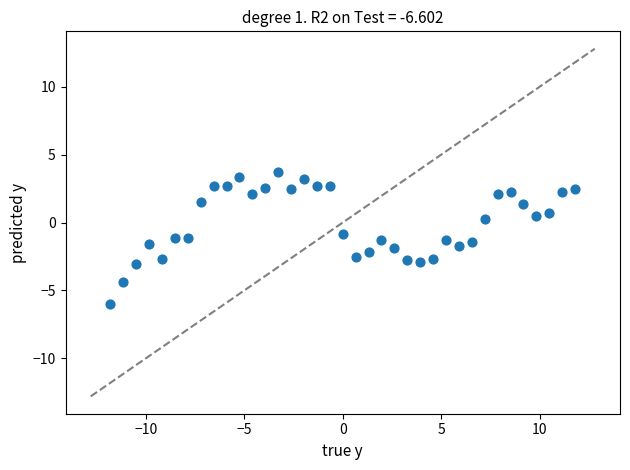

What is the range of X values (max minus min)?

23.6